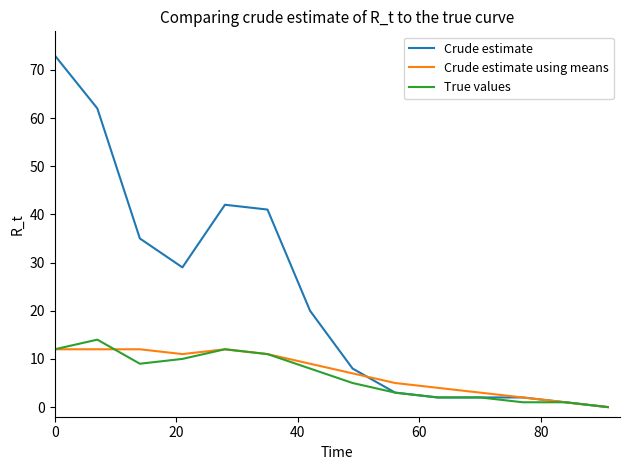

What is the maximum value for Crude estimate?

73